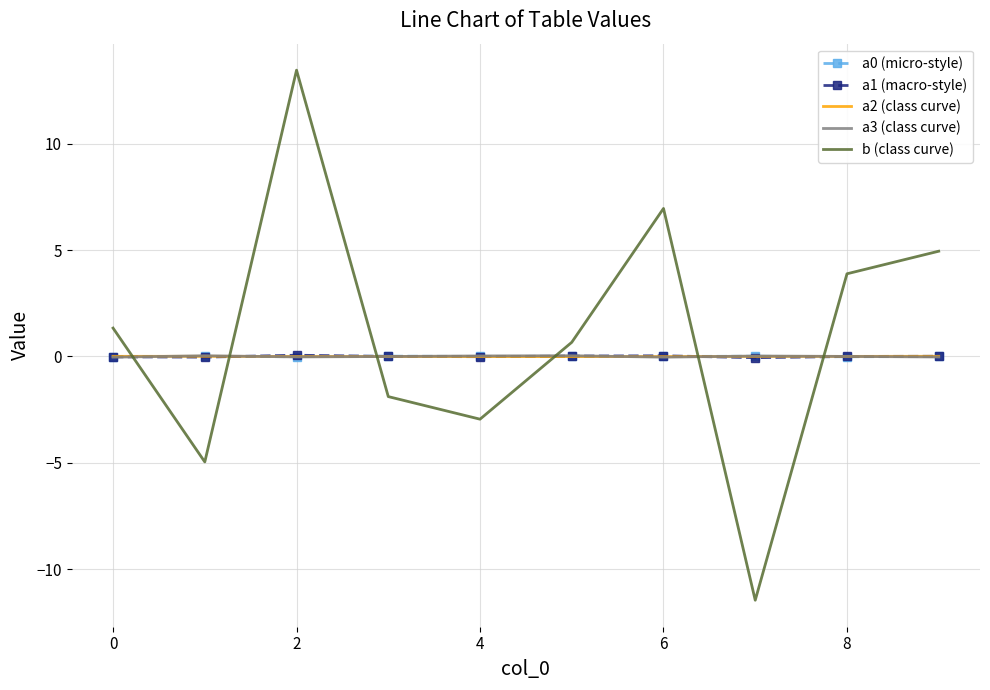

After their last crossing, which series has the higher values: b (class curve) or a1 (macro-style)?

b (class curve)